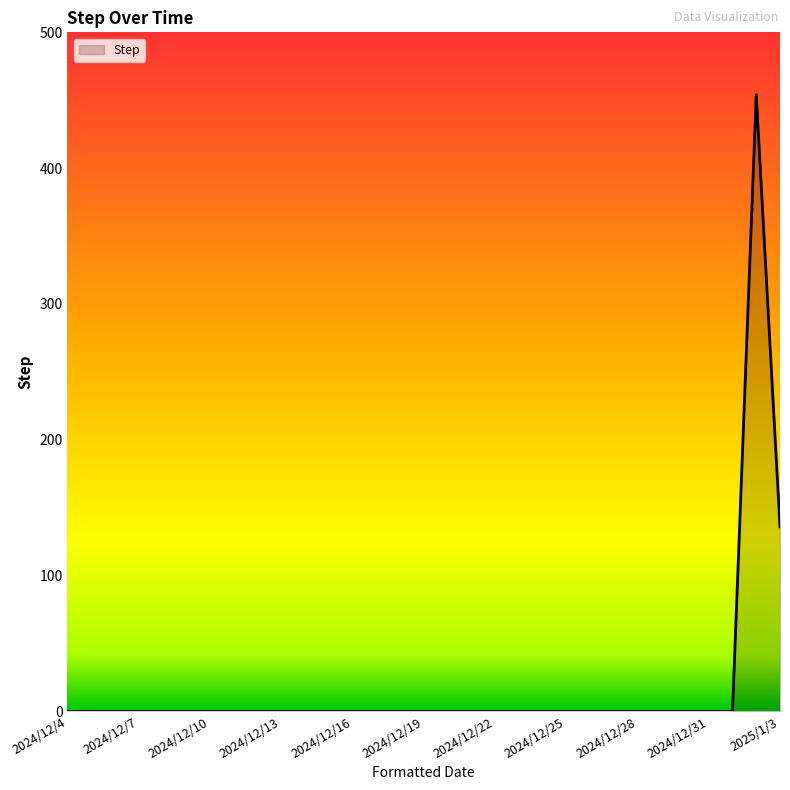

What is the difference between the maximum and minimum values?

454